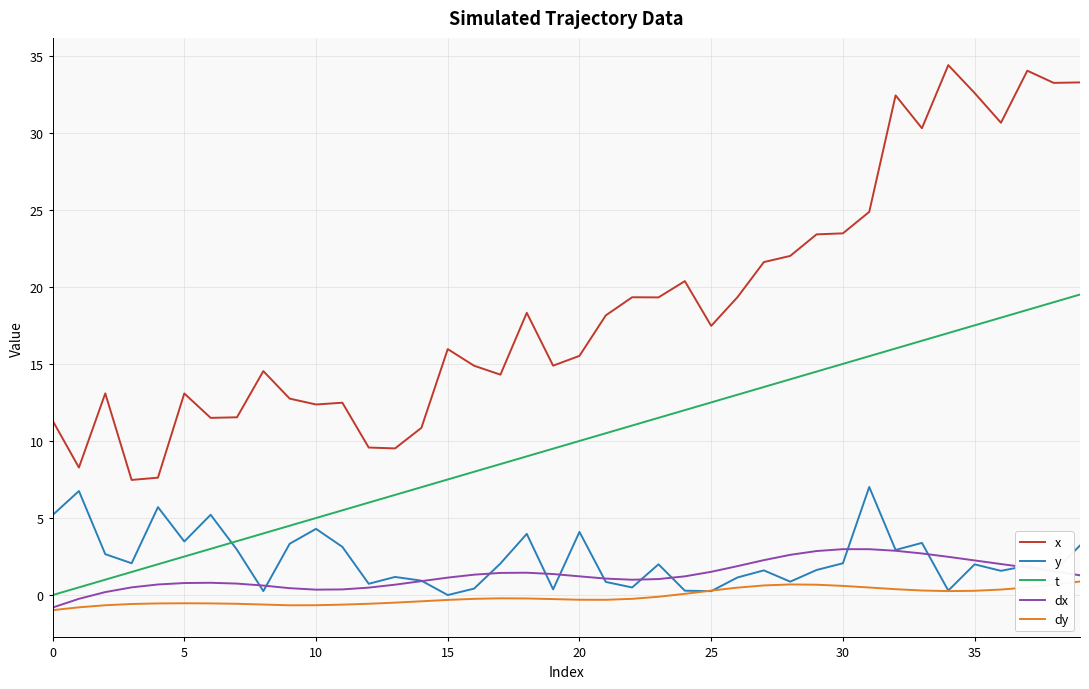

What is the minimum value shown in the chart?

-1.0